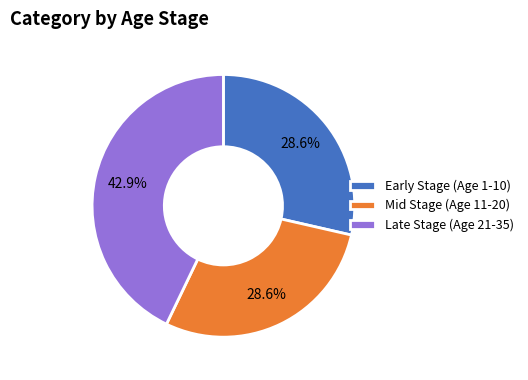

How much of the chart is everything except Late Stage (Age 21-35)?

57.1%